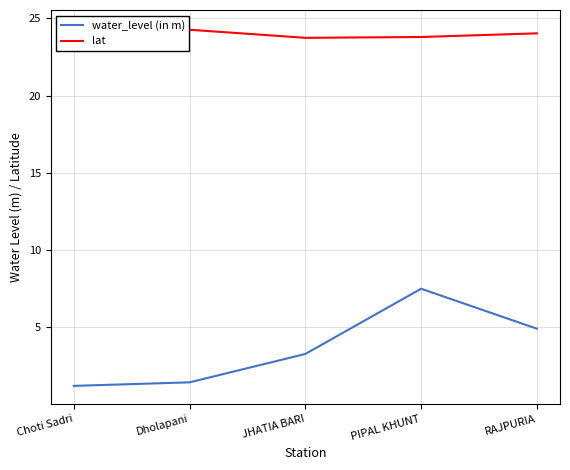

Is it true that water_level (in m) equals 0.3 at Dholapani?

False